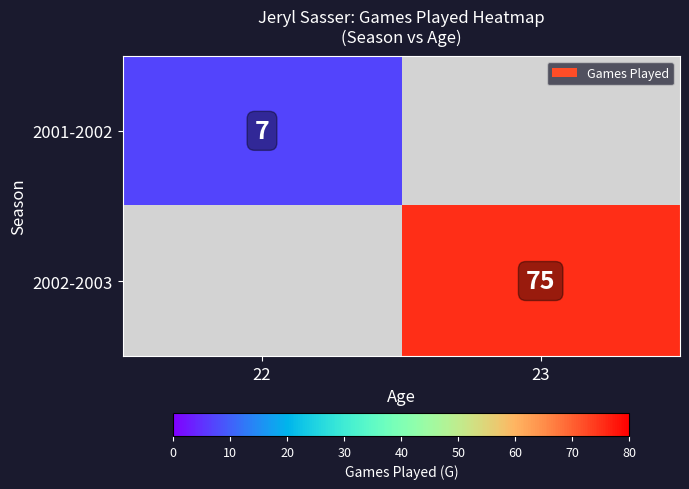

The 2001-2002 series shows 4 at 22. True or false?

False